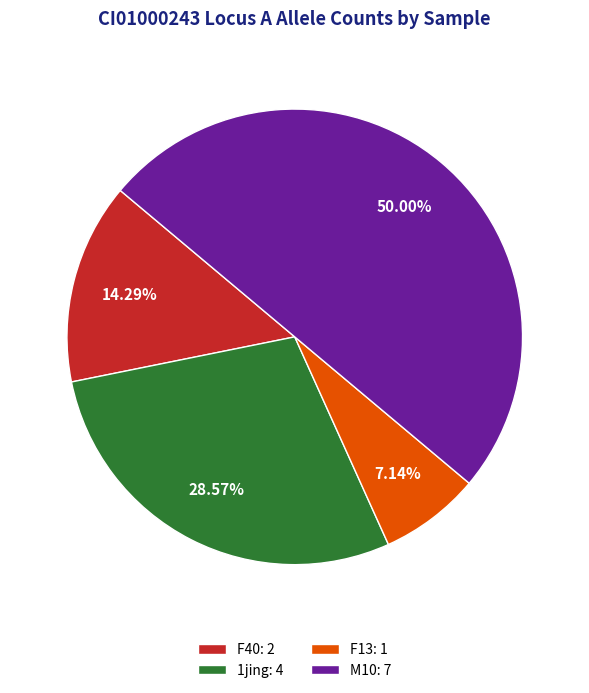

What is the ratio of the value at M10: 7 to the value at F13: 1?

7.0